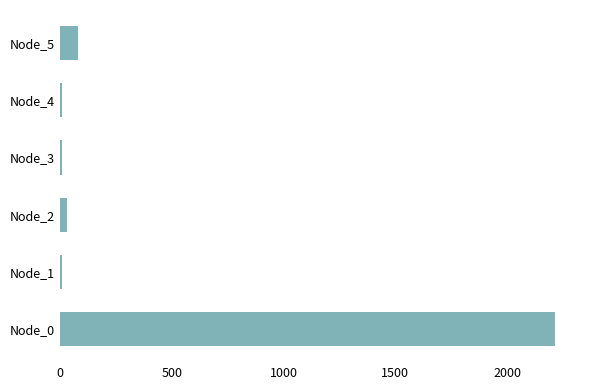

What is the greatest value displayed?

2215.7